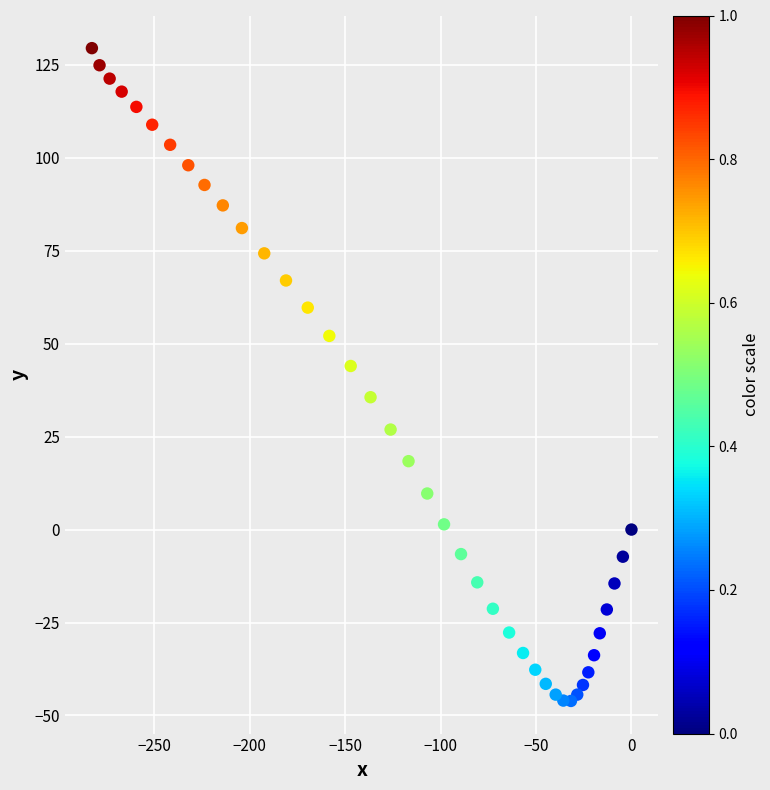

What is the range of X values (max minus min)?

282.7